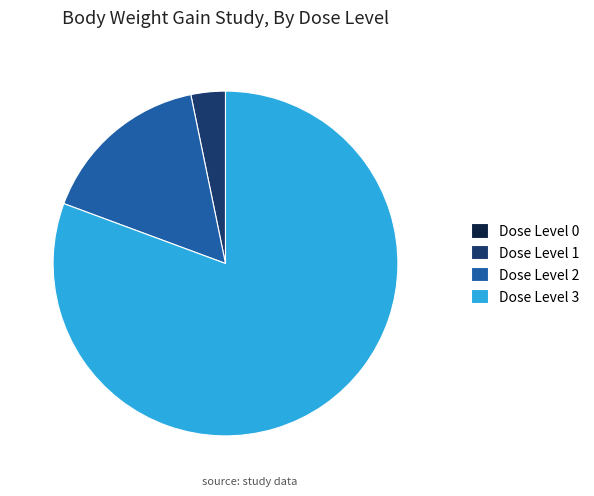

True or false: Dose Level 1 accounts for 3% of the total.

True